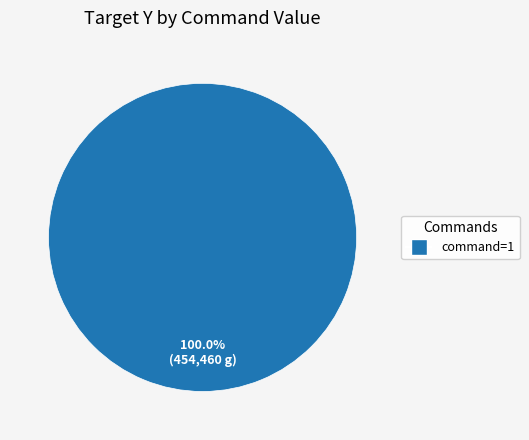

Is there any slice that represents more than half of the pie?

Yes